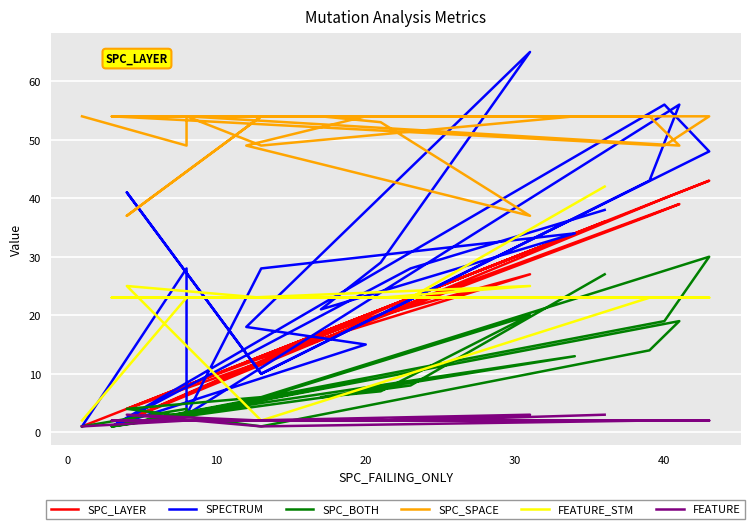

What is the minimum value shown in the chart?

1